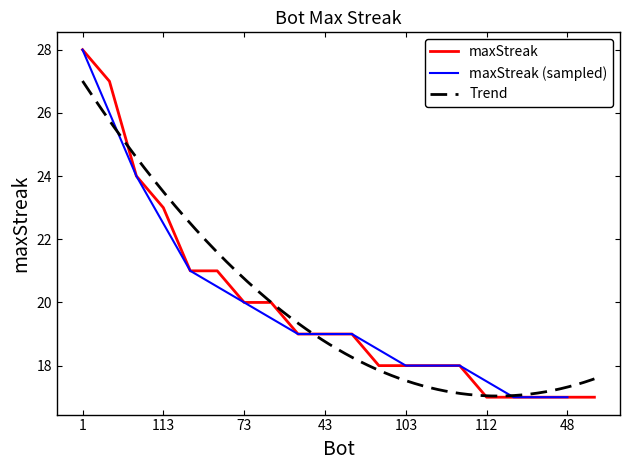

Does the chart display data point markers on the line(s)?

No